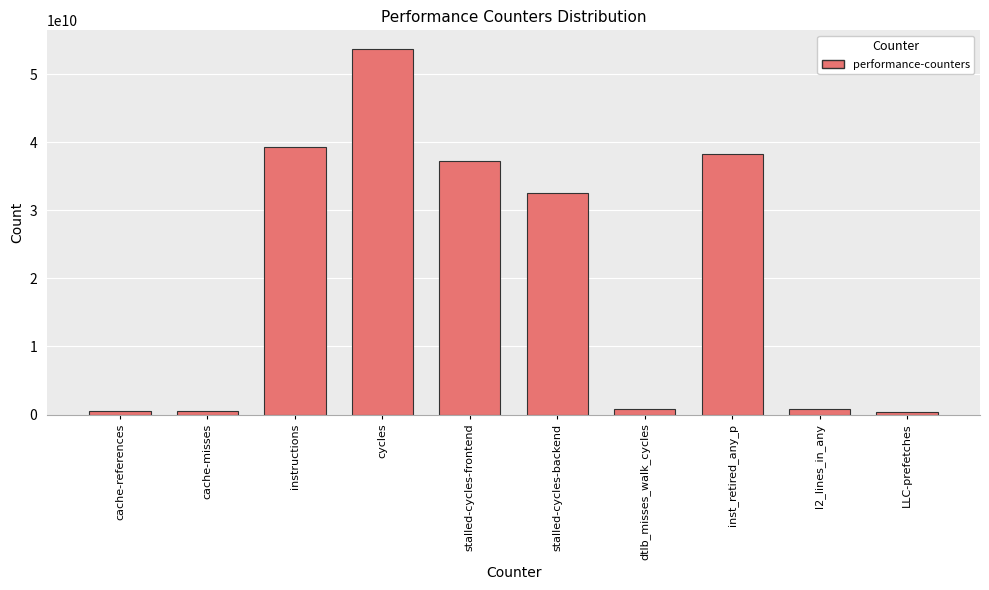

What position from the left is l2_lines_in_any?

9